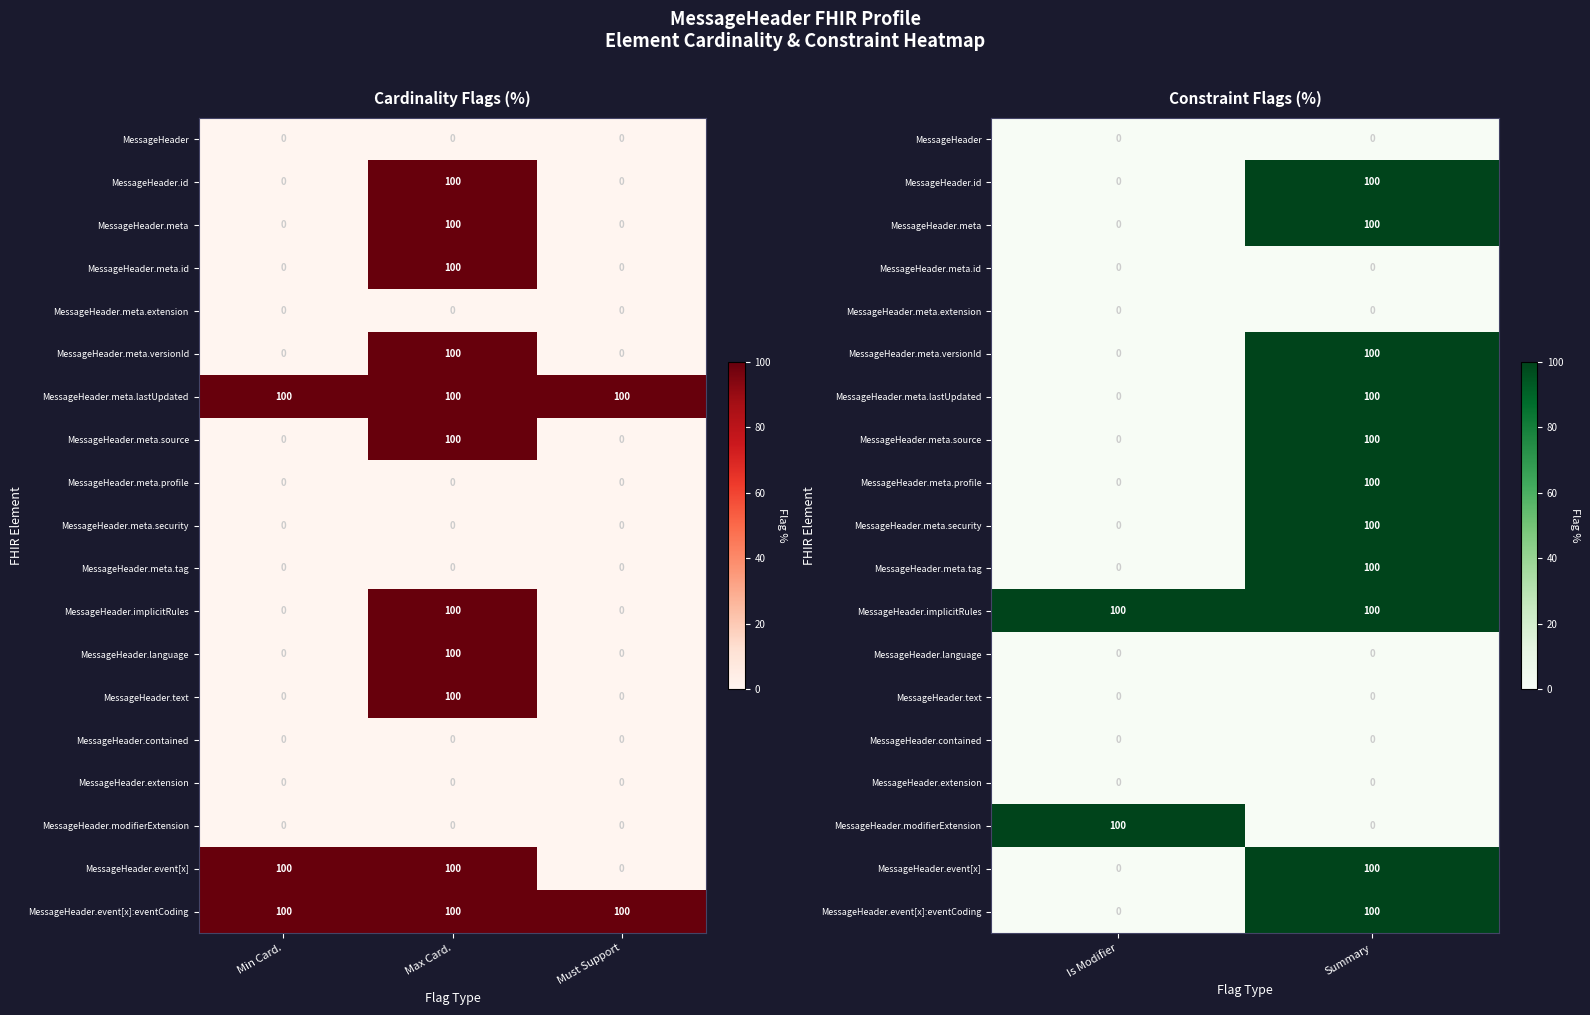

Read the MessageHeader.meta value at Summary.

100